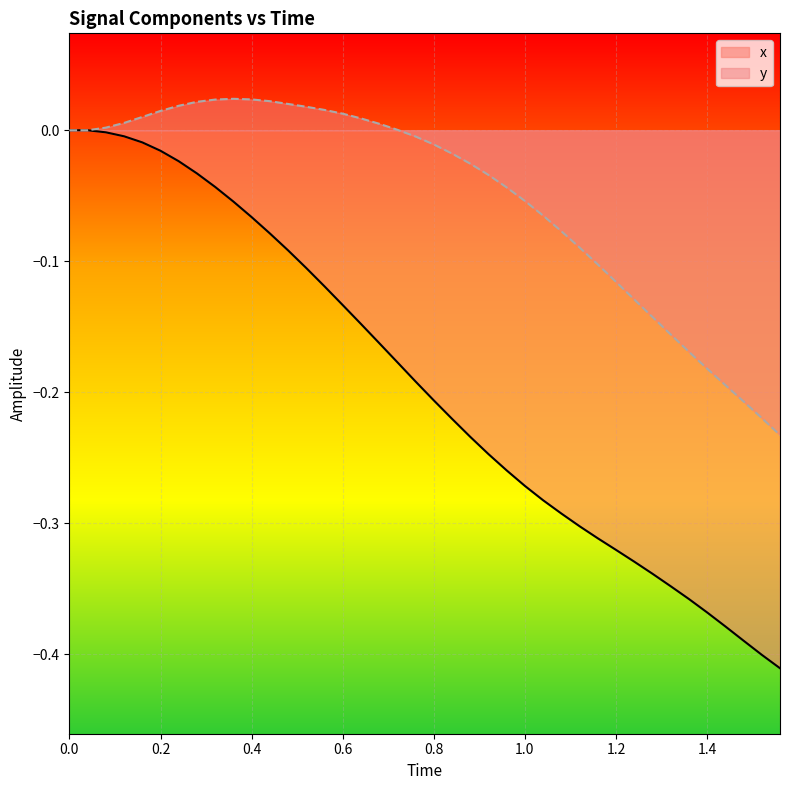

Is it true that x equals -0.2 at 1.0?

False